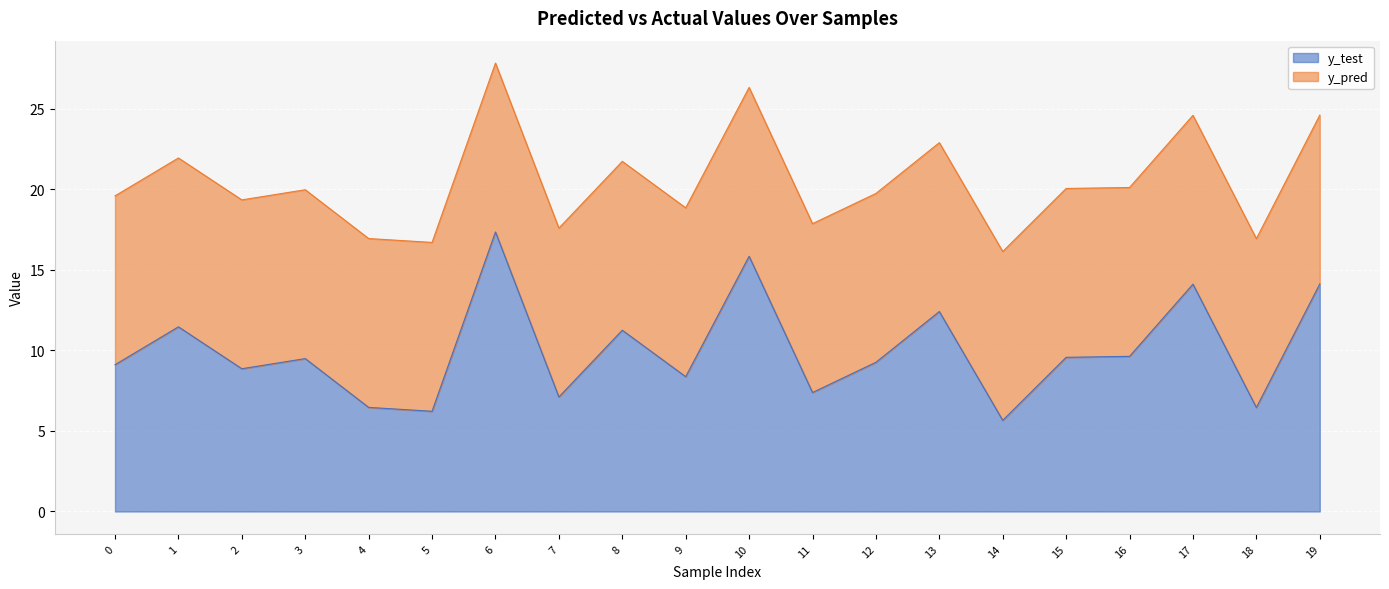

Reading left to right, extract all data points from this chart.

0=9.1	1=11.5	2=8.9	3=9.5	4=6.5	5=6.2	6=17.3	7=7.1	8=11.2	9=8.4	10=15.8	11=7.4	12=9.3	13=12.4	14=5.7	15=9.6	16=9.6	17=14.1	18=6.5	19=14.1